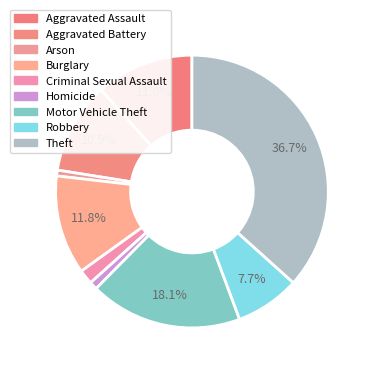

What portion of the pie excludes Aggravated Assault?

88.4%